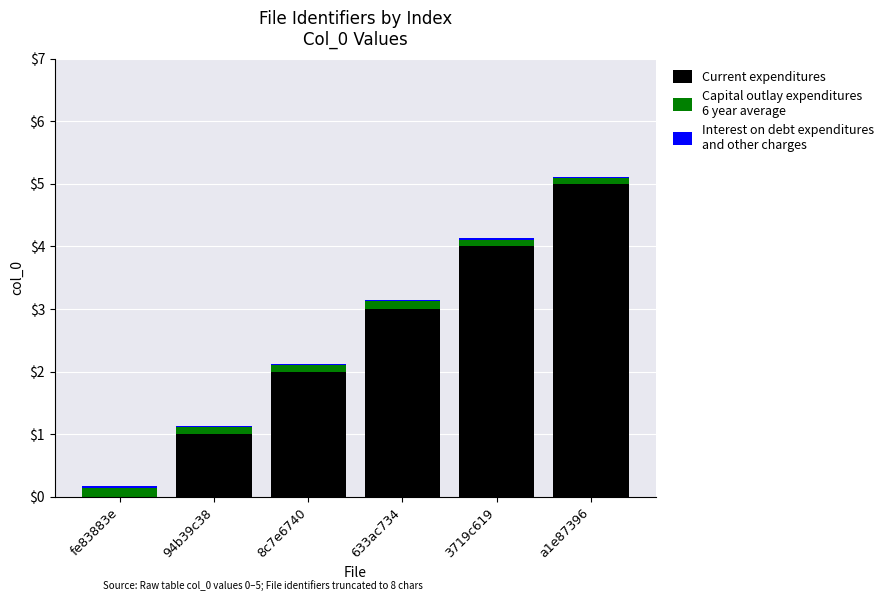

At which category is the sum across all series the highest?

a1e87396